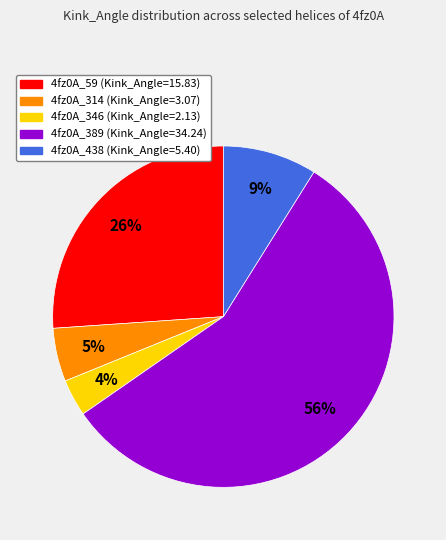

Between 4fz0A_346 and 4fz0A_389, which is larger?

4fz0A_389